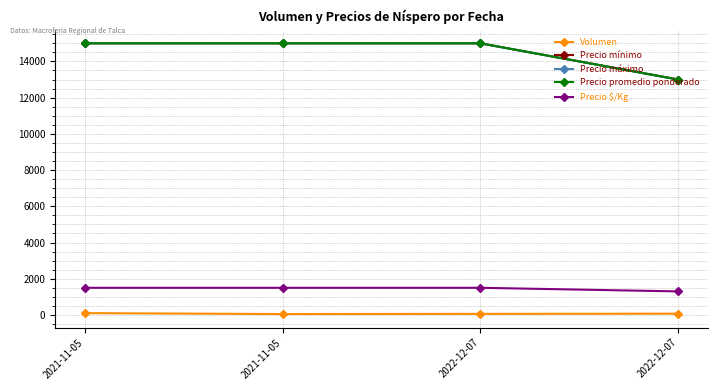

What is the label of the 4th point from the left?

2022-12-07